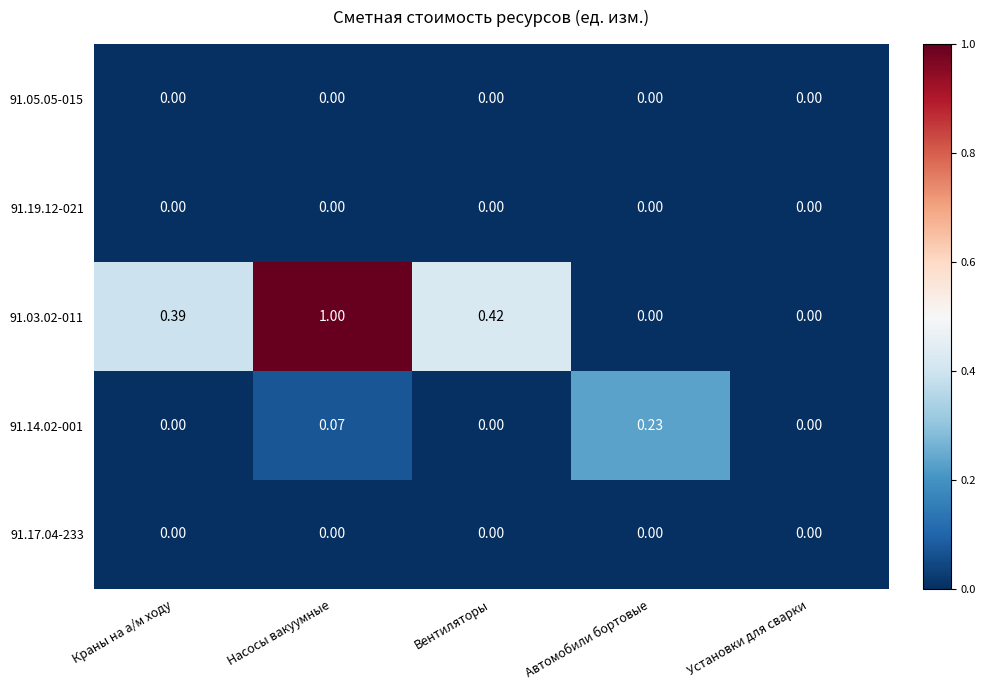

Which category has the highest value in the 91.03.02-011 series?

Насосы вакуумные